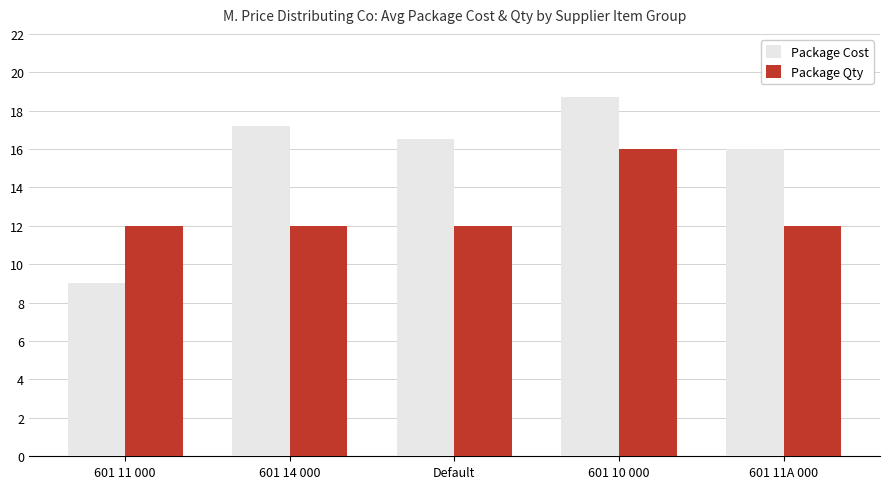

List the series in order of their overall mean, highest first.

Package Cost, Package Qty